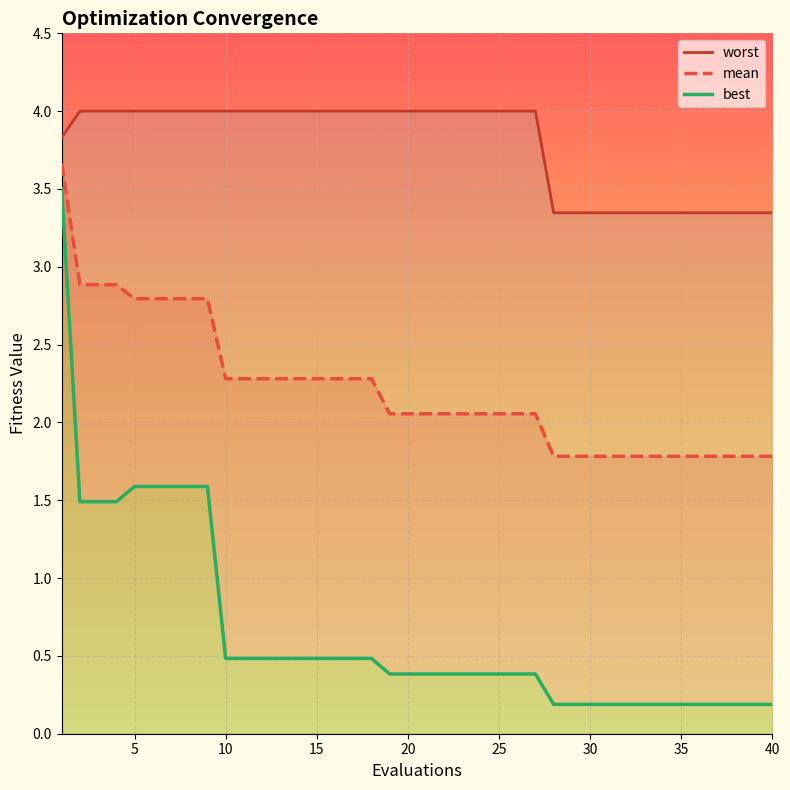

At how many categories does at least one series exceed 2?

40